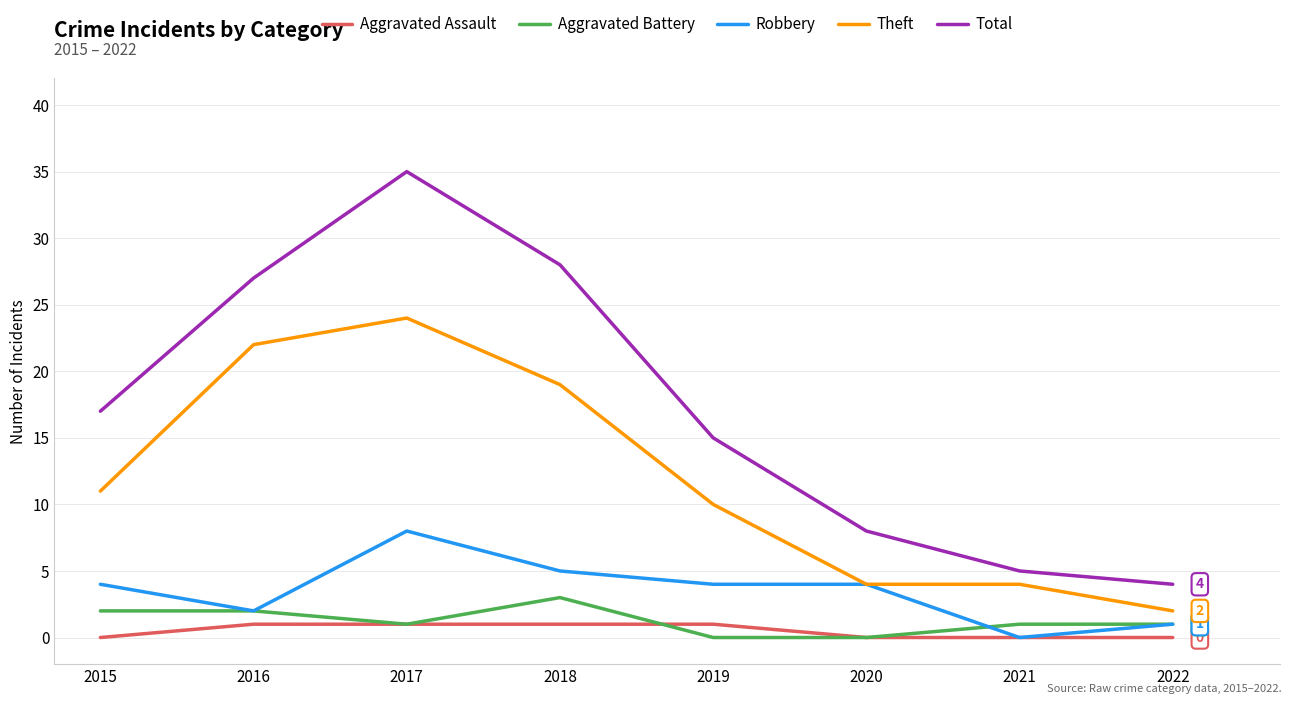

True or false: Theft and Total cross at least once.

False